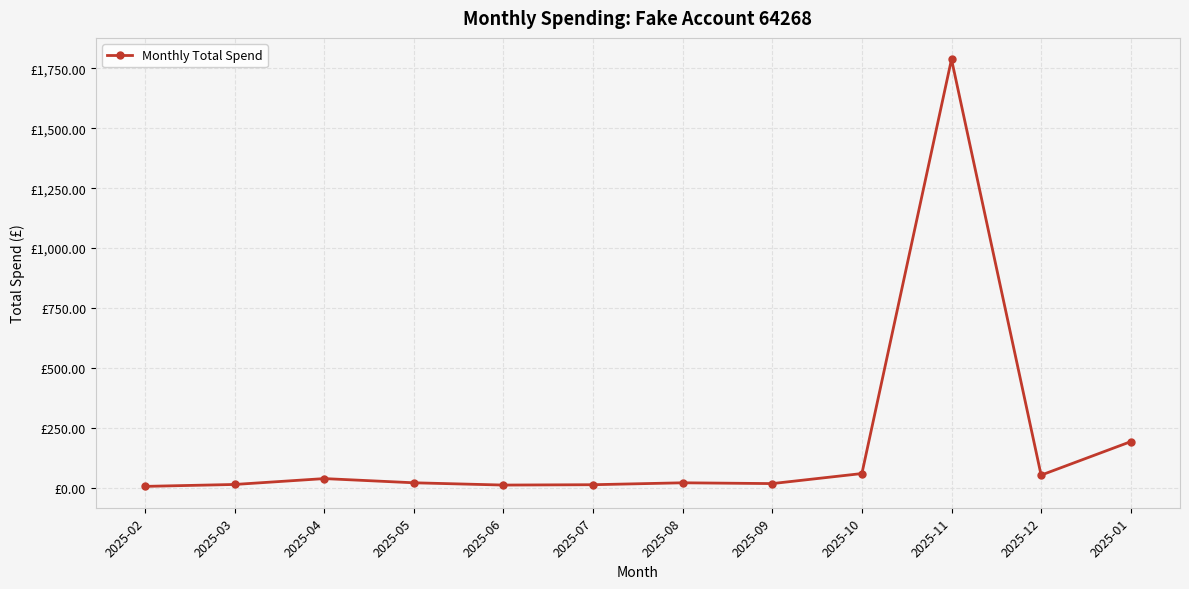

Rank the categories by value from lowest to highest.

2025-02, 2025-06, 2025-07, 2025-03, 2025-09, 2025-08, 2025-05, 2025-04, 2025-12, 2025-10, 2025-01, 2025-11